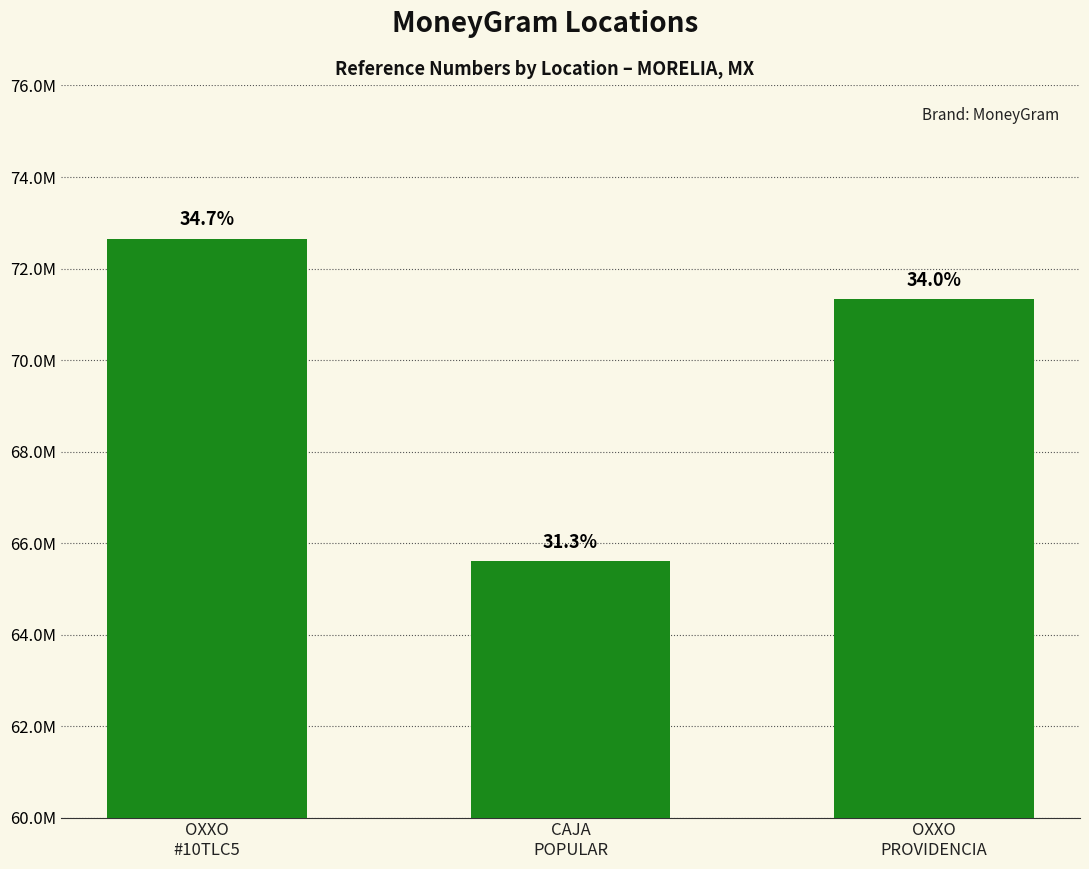

Are the bars horizontal?

No